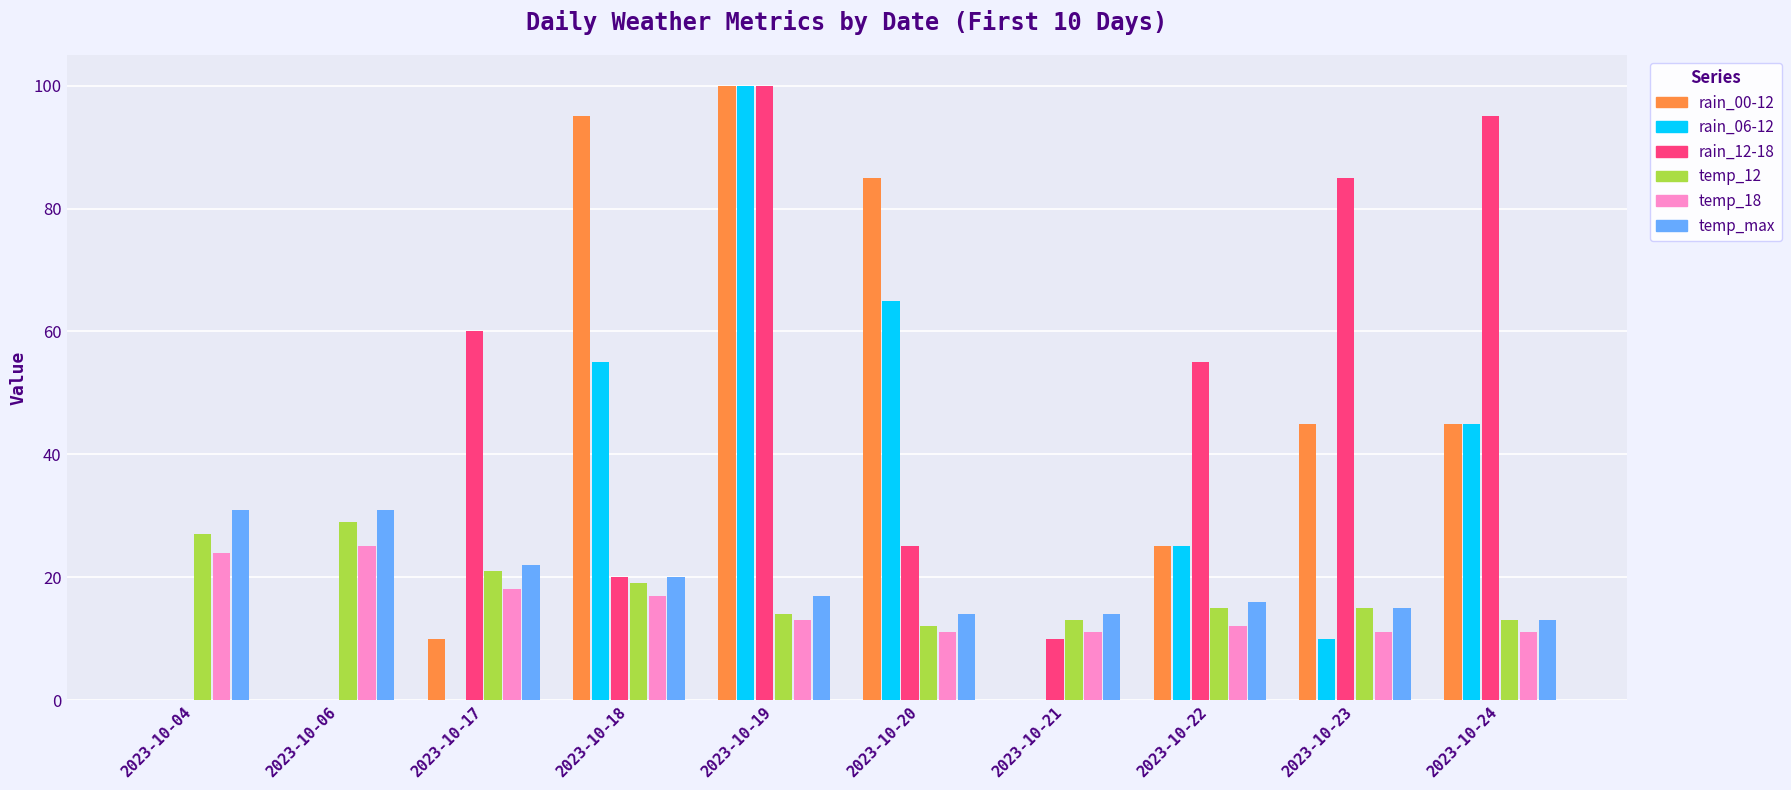

At which label does rain_12-18 first exceed 55?

2023-10-17